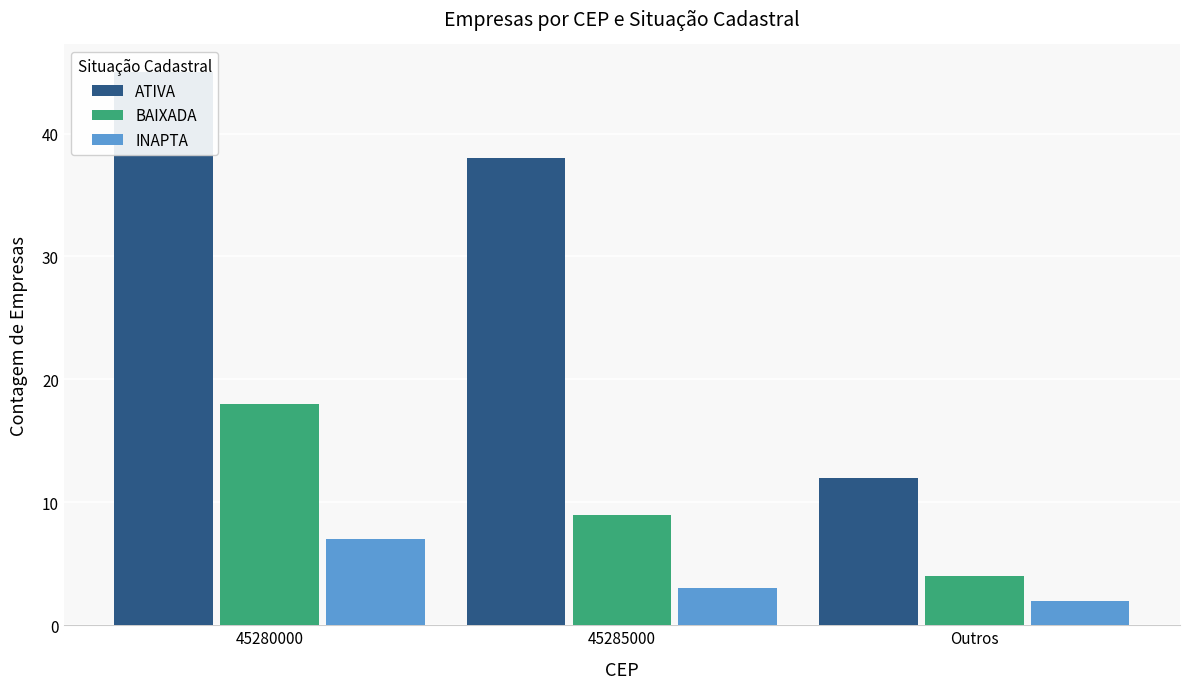

What is the sum of all ATIVA values?

95